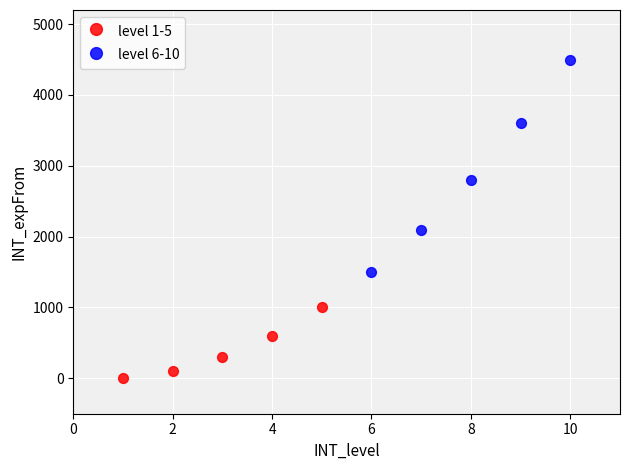

Which series has the widest spread of Y values?

level 6-10